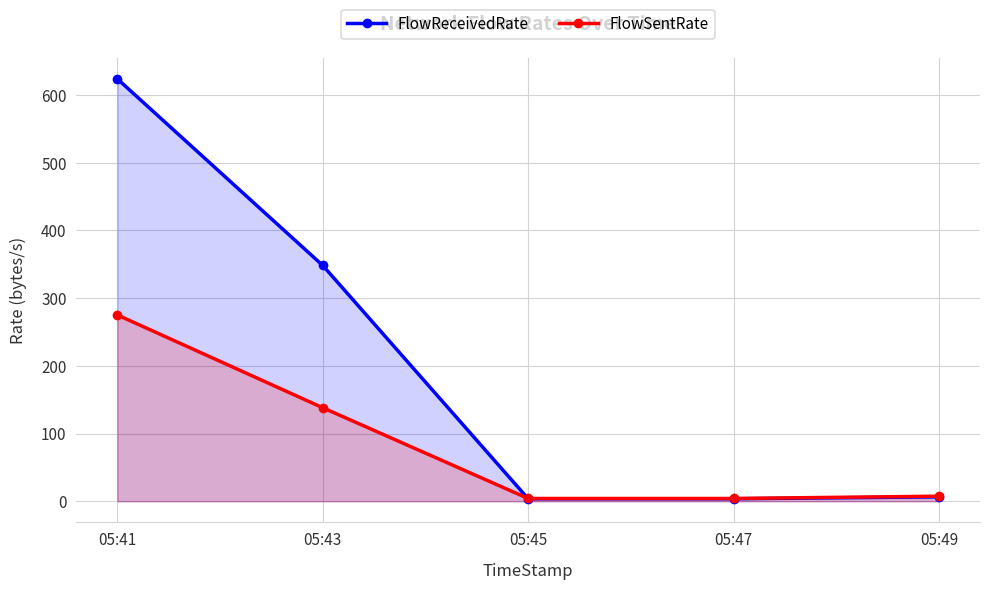

Which series has the largest range (max minus min)?

FlowReceivedRate